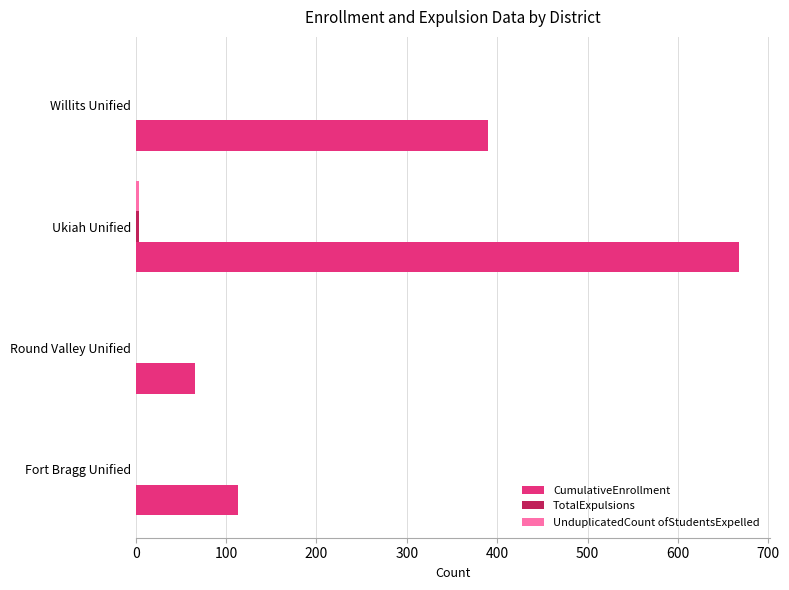

Which series changed the most between Round Valley Unified and Ukiah Unified?

CumulativeEnrollment